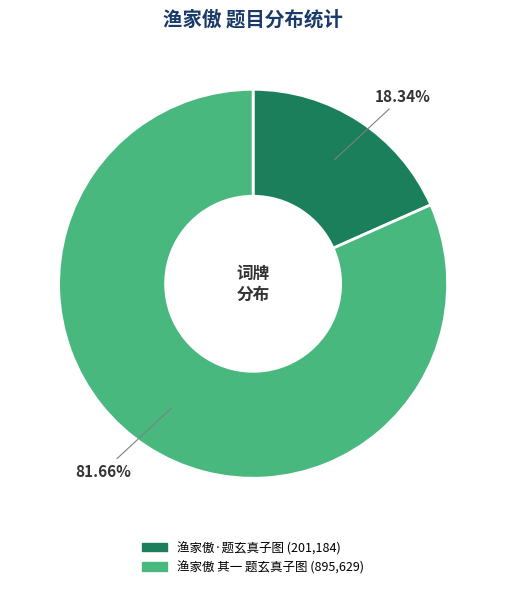

Count the number of slices in the pie.

2